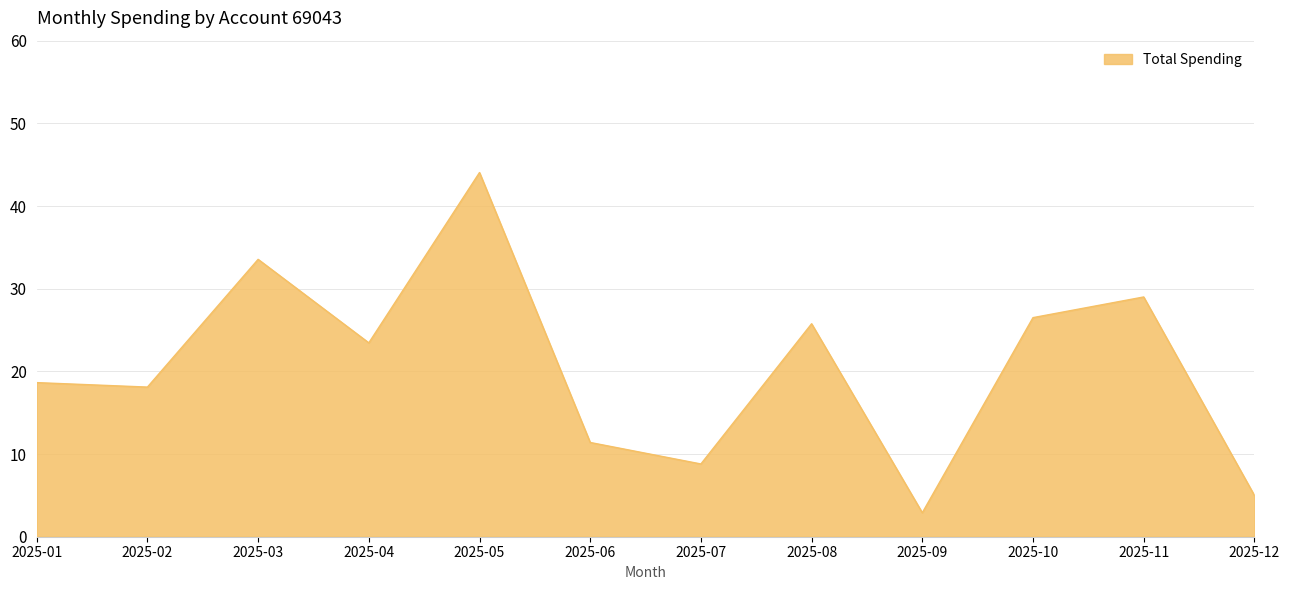

Approximately how many times larger is the value at 2025-10 compared to 2025-02?

1.5